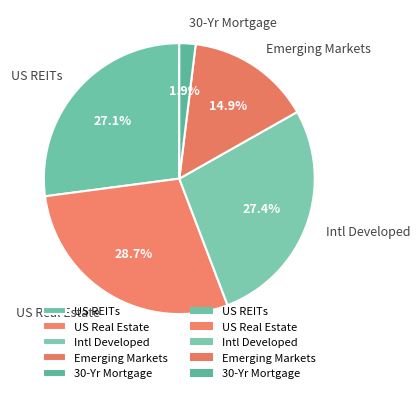

What is the ratio of the value at Intl Developed to the value at US Real Estate?

1.0